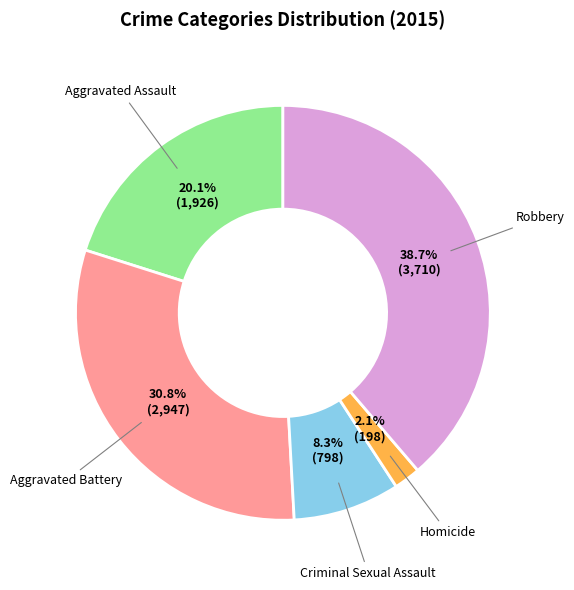

Approximately how many times larger is the value at Aggravated Assault compared to Criminal Sexual Assault?

2.4